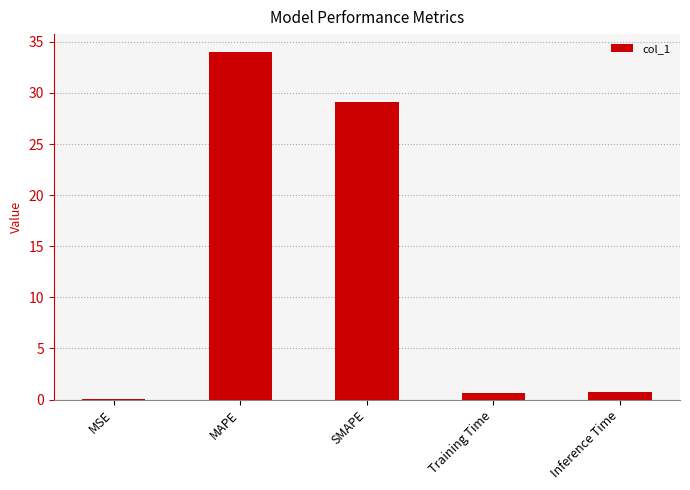

What is the maximum value shown in the chart?

34.1